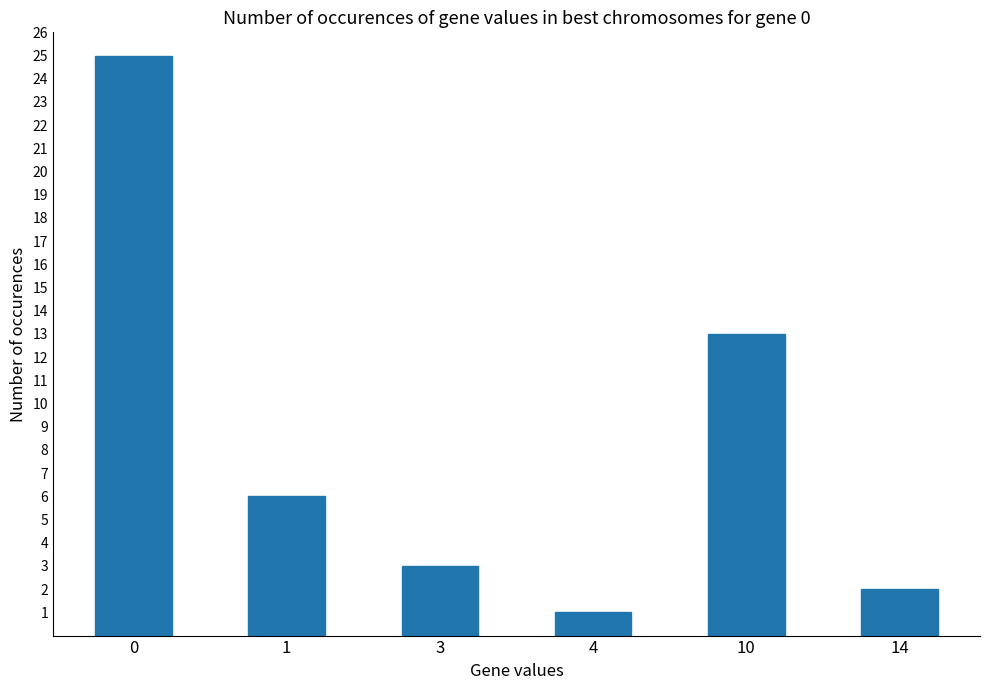

Between 1 and 3, which is larger?

1